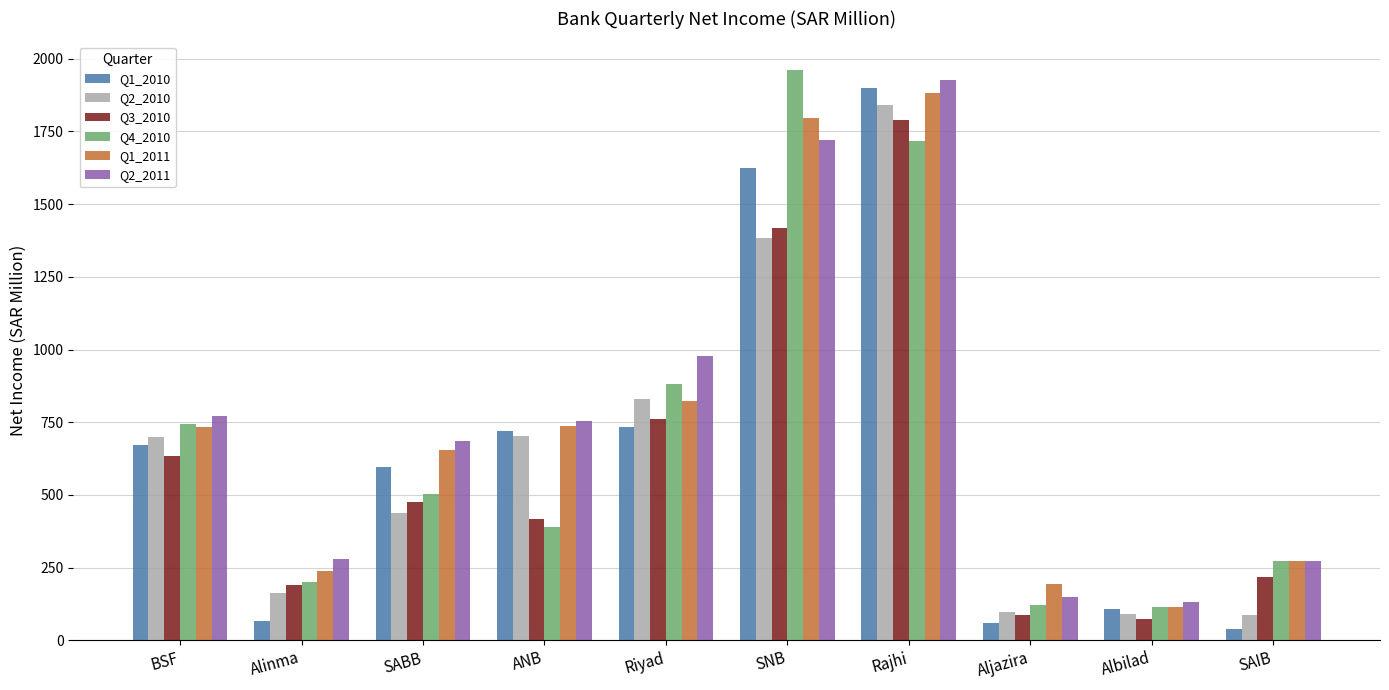

What are all the series names shown in the legend?

Q1_2010, Q2_2010, Q3_2010, Q4_2010, Q1_2011, Q2_2011